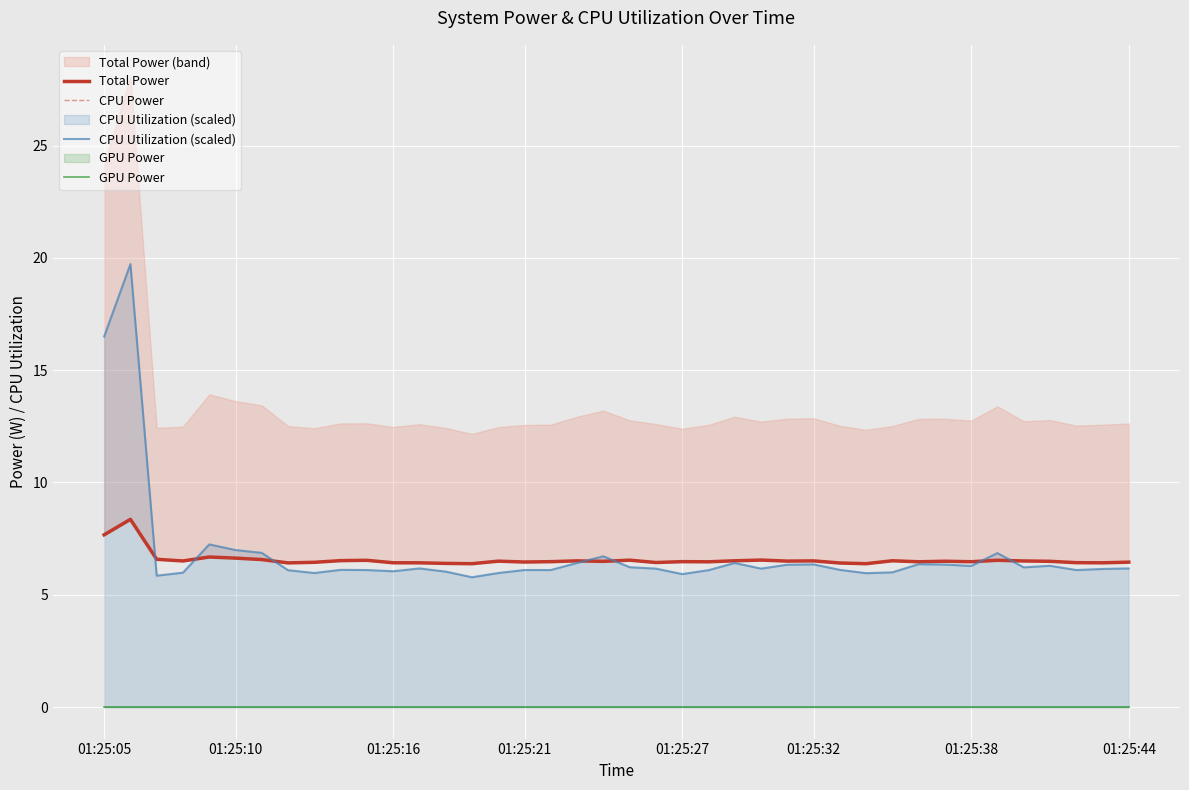

The value of CPU Utilization (scaled) at 32 is 10.9. True or false?

False